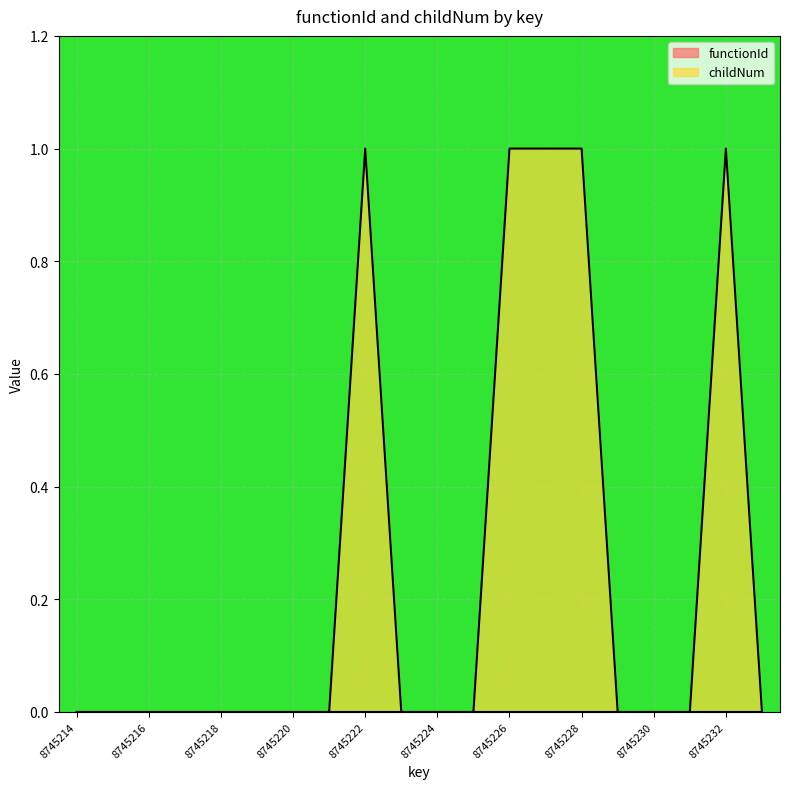

Between 8745220 and 8745233, which is larger?

8745220